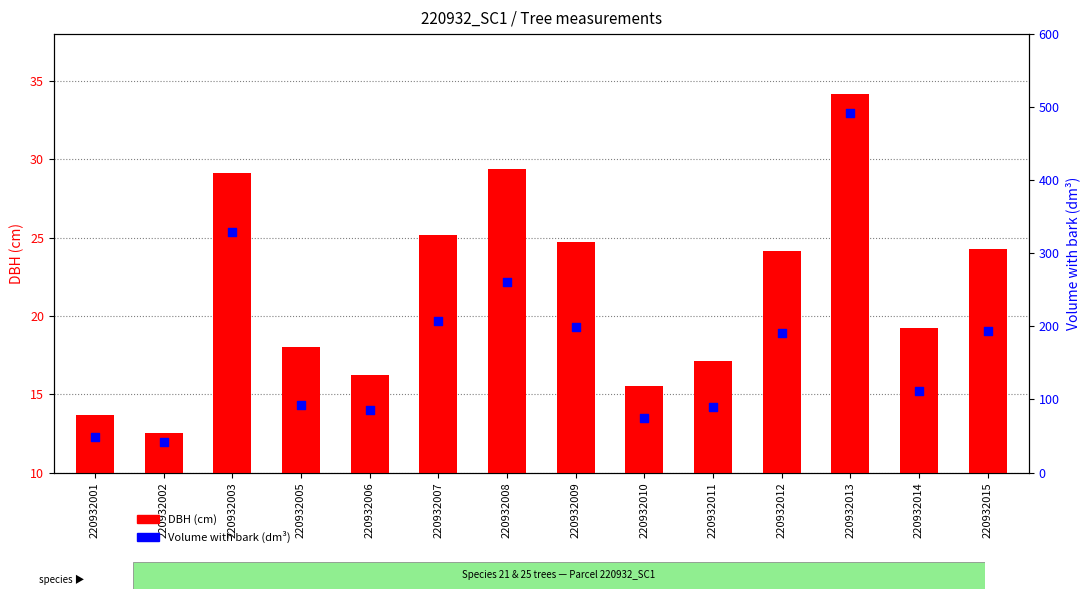

What is the total value across all series at 220932011?

107.2